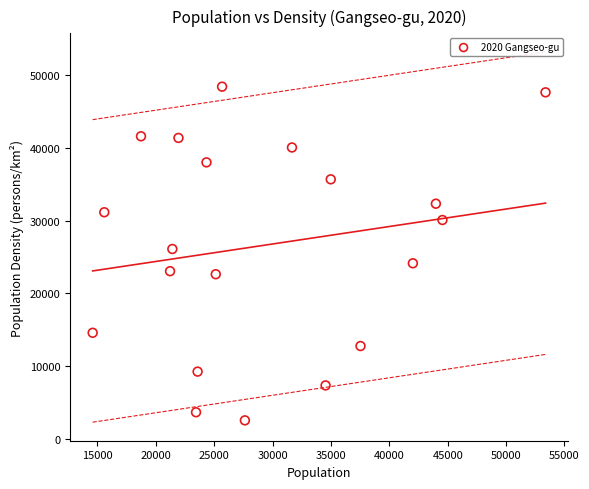

What is the range of Y values (max minus min)?

45900